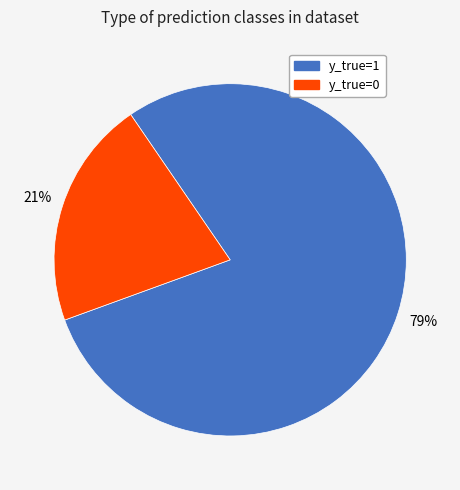

Count the number of slices in the pie.

2